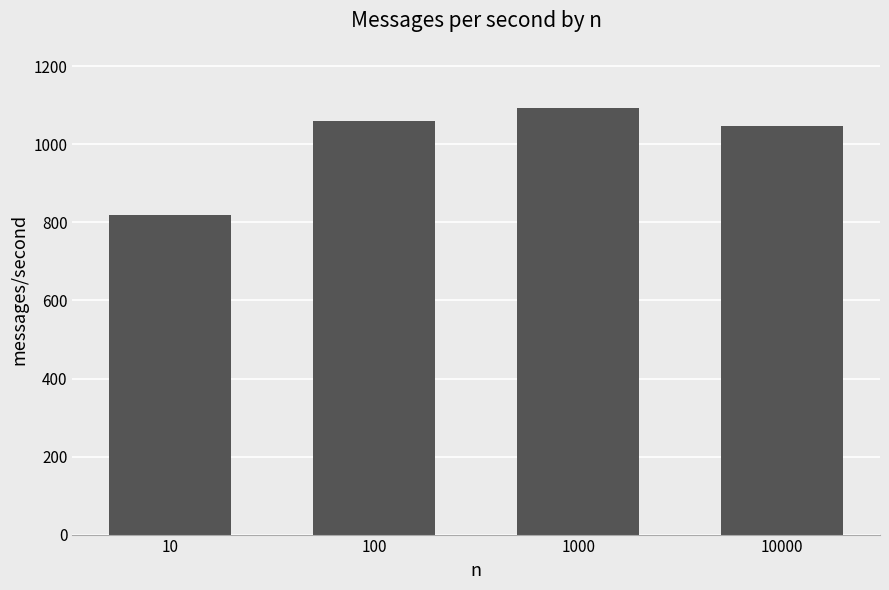

Reading right to left, what are all the values shown in this chart?

10000=1048	1000=1094	100=1060	10=820